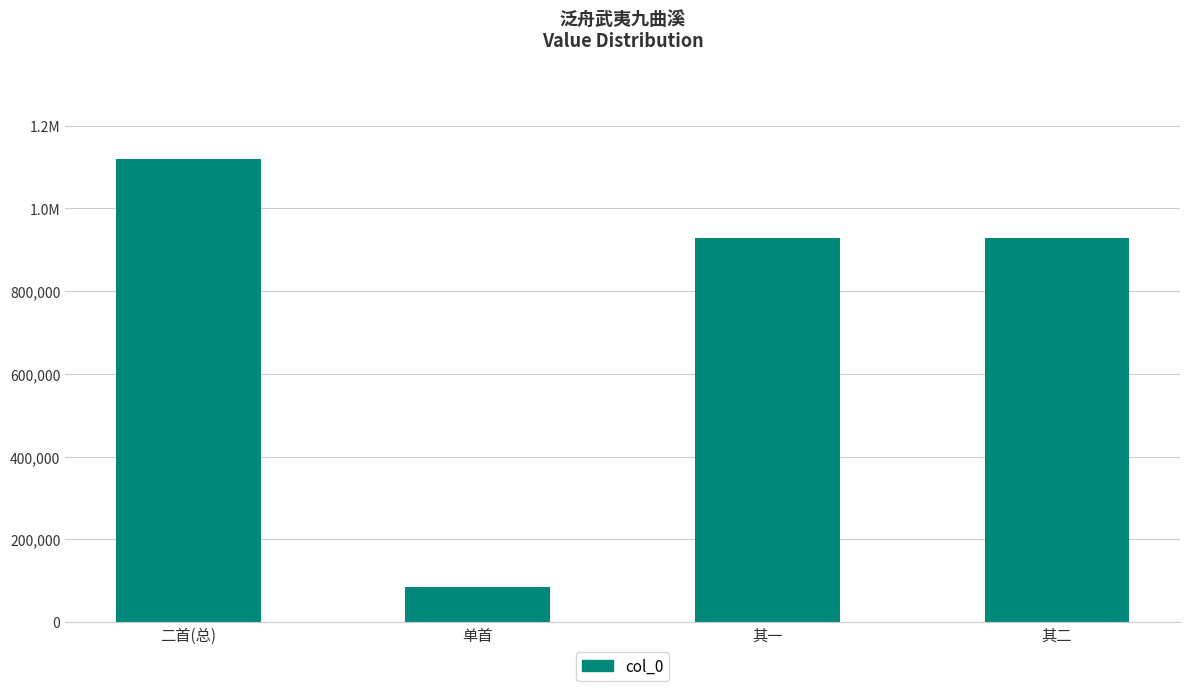

True or false: the data shows 84732 at 单首.

True